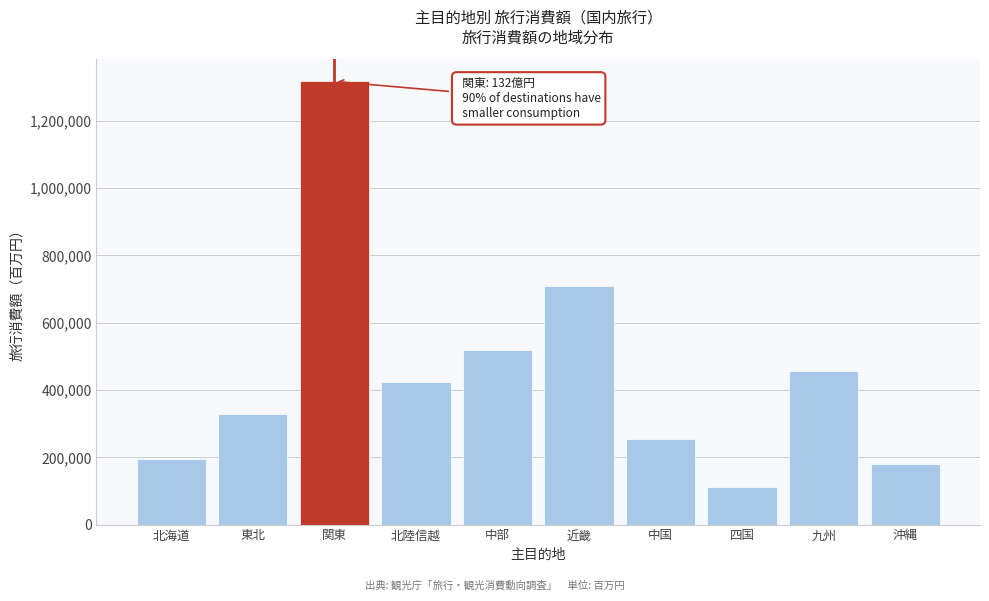

Reading left to right, what are all the values shown in this chart?

193732.6	328630.9	1317291.4	422442.0	518918.6	708807.9	254837.0	111734.3	456246.2	180573.2